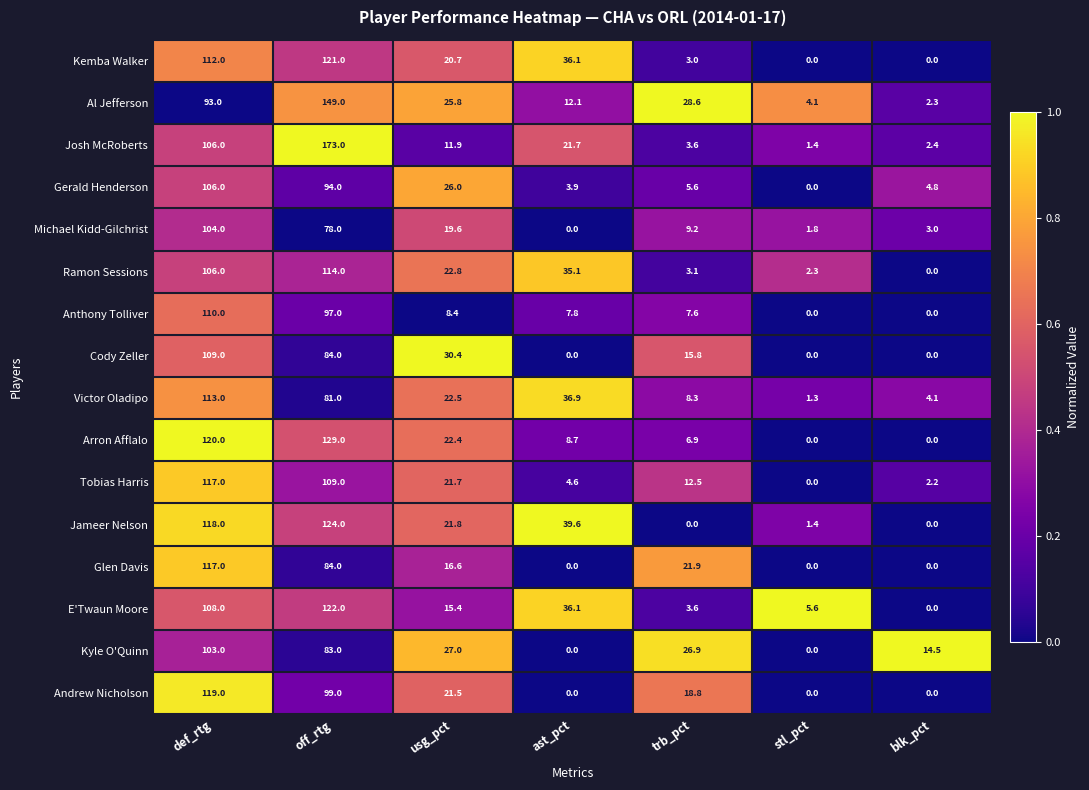

Which category has the lowest value in the Victor Oladipo series?

stl_pct